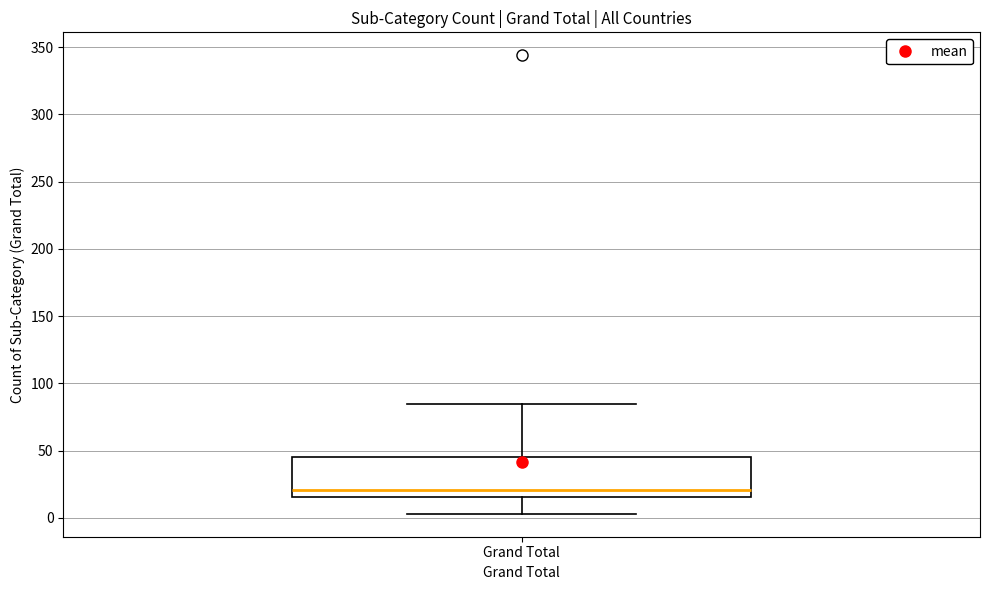

Transcribe this box plot: give where the median line is, the range the box spans, and where the two whiskers end, as read against the y-axis. The values are not printed on the chart, so give them approximately, as read against the axis.

median 20, box 15 to 45, whiskers 5 to 85